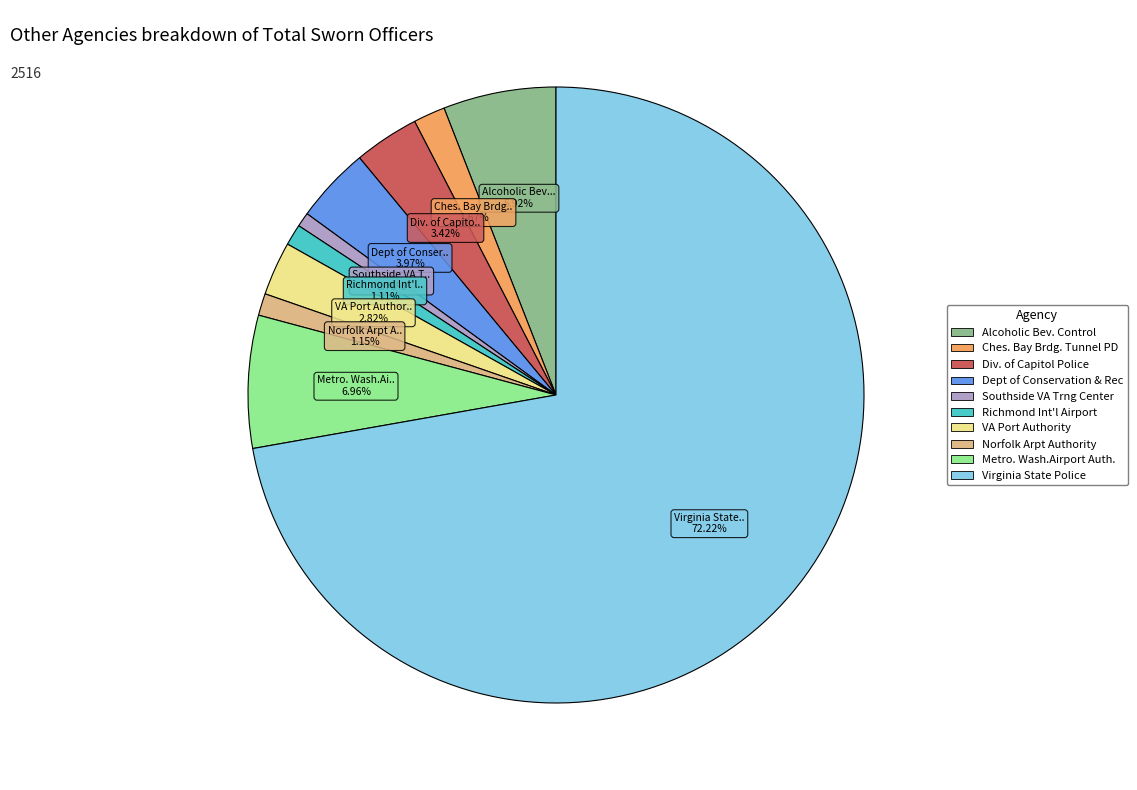

What is the largest slice in the pie chart?

Virginia State Police